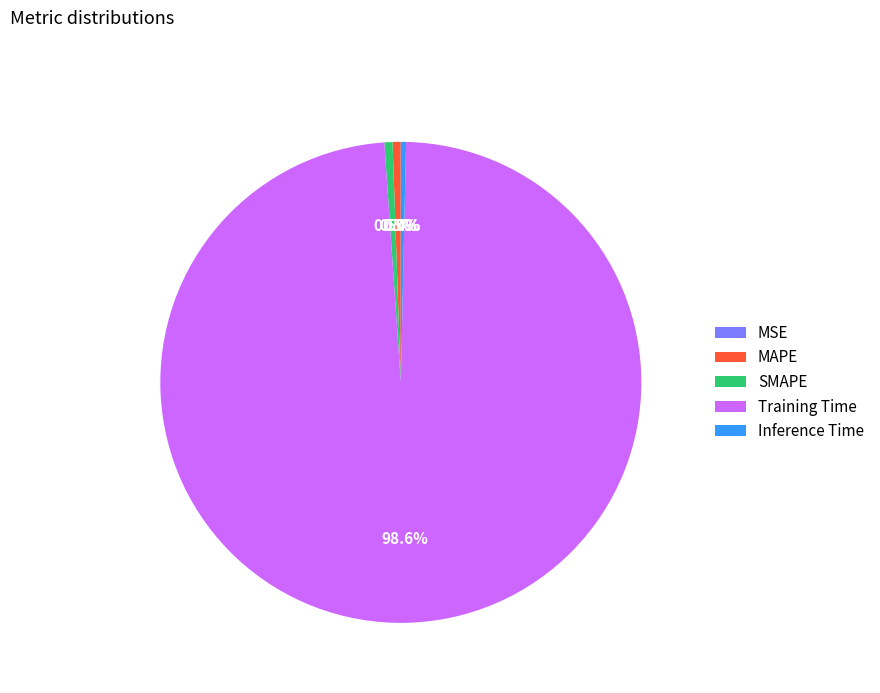

What percentage is NOT represented by MAPE?

99.5%